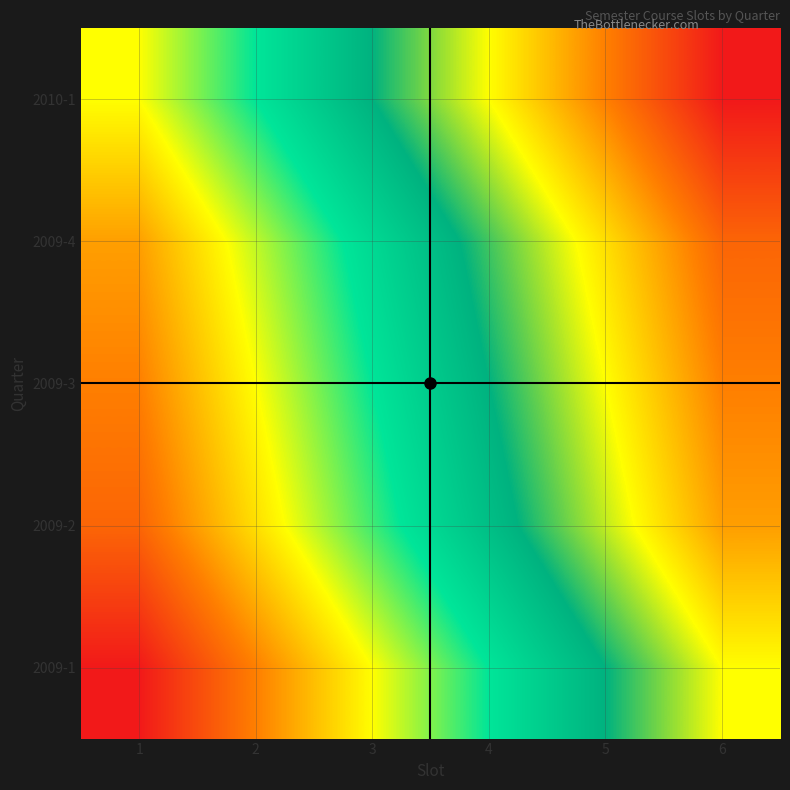

How many data points does each series have?

6